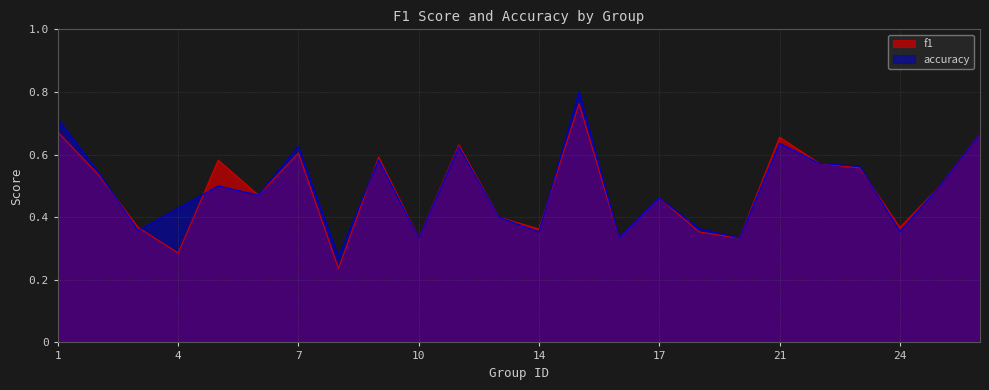

Where is f1 nearest to the value 0?

8